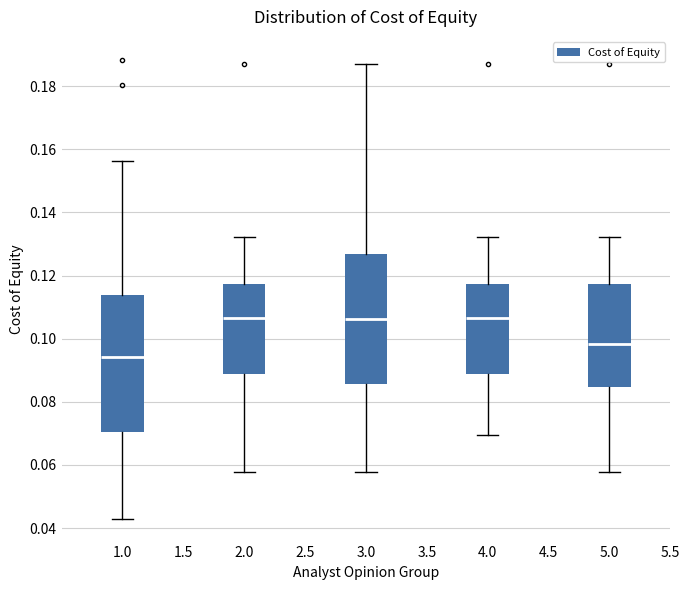

Which box has the lowest median line?

1.0